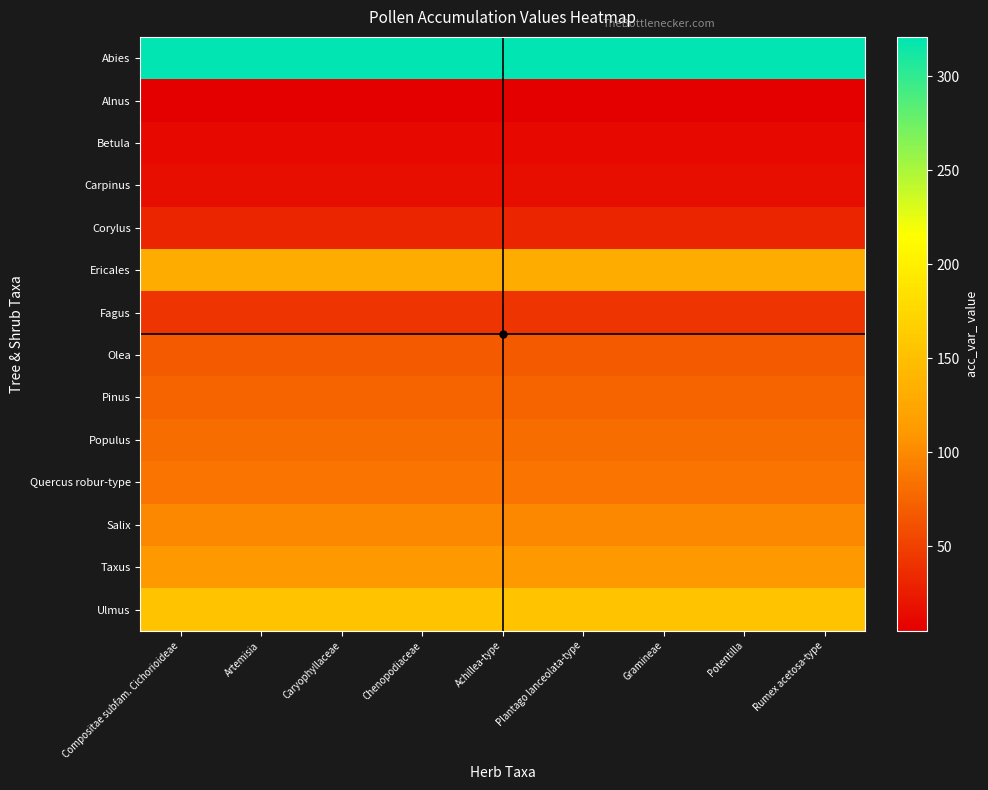

Reading left to right, transcribe all the data shown in this chart.

Abies: Compositae subfam. Cichorioideae=321	Artemisia=321	Caryophyllaceae=321	Chenopodiaceae=321	Achillea-type=321	Plantago lanceolata-type=321	Gramineae=321	Potentilla=321	Rumex acetosa-type=321
Alnus: Compositae subfam. Cichorioideae=5	Artemisia=5	Caryophyllaceae=5	Chenopodiaceae=5	Achillea-type=5	Plantago lanceolata-type=5	Gramineae=5	Potentilla=5	Rumex acetosa-type=5
Betula: Compositae subfam. Cichorioideae=12	Artemisia=12	Caryophyllaceae=12	Chenopodiaceae=12	Achillea-type=12	Plantago lanceolata-type=12	Gramineae=12	Potentilla=12	Rumex acetosa-type=12
Carpinus: Compositae subfam. Cichorioideae=16	Artemisia=16	Caryophyllaceae=16	Chenopodiaceae=16	Achillea-type=16	Plantago lanceolata-type=16	Gramineae=16	Potentilla=16	Rumex acetosa-type=16
Corylus: Compositae subfam. Cichorioideae=31	Artemisia=31	Caryophyllaceae=31	Chenopodiaceae=31	Achillea-type=31	Plantago lanceolata-type=31	Gramineae=31	Potentilla=31	Rumex acetosa-type=31
Ericales: Compositae subfam. Cichorioideae=130	Artemisia=130	Caryophyllaceae=130	Chenopodiaceae=130	Achillea-type=130	Plantago lanceolata-type=130	Gramineae=130	Potentilla=130	Rumex acetosa-type=130
Fagus: Compositae subfam. Cichorioideae=42	Artemisia=42	Caryophyllaceae=42	Chenopodiaceae=42	Achillea-type=42	Plantago lanceolata-type=42	Gramineae=42	Potentilla=42	Rumex acetosa-type=42
Olea: Compositae subfam. Cichorioideae=68	Artemisia=68	Caryophyllaceae=68	Chenopodiaceae=68	Achillea-type=68	Plantago lanceolata-type=68	Gramineae=68	Potentilla=68	Rumex acetosa-type=68
Pinus: Compositae subfam. Cichorioideae=75	Artemisia=75	Caryophyllaceae=75	Chenopodiaceae=75	Achillea-type=75	Plantago lanceolata-type=75	Gramineae=75	Potentilla=75	Rumex acetosa-type=75
Populus: Compositae subfam. Cichorioideae=81	Artemisia=81	Caryophyllaceae=81	Chenopodiaceae=81	Achillea-type=81	Plantago lanceolata-type=81	Gramineae=81	Potentilla=81	Rumex acetosa-type=81
Quercus robur-type: Compositae subfam. Cichorioideae=86	Artemisia=86	Caryophyllaceae=86	Chenopodiaceae=86	Achillea-type=86	Plantago lanceolata-type=86	Gramineae=86	Potentilla=86	Rumex acetosa-type=86
Salix: Compositae subfam. Cichorioideae=99	Artemisia=99	Caryophyllaceae=99	Chenopodiaceae=99	Achillea-type=99	Plantago lanceolata-type=99	Gramineae=99	Potentilla=99	Rumex acetosa-type=99
Taxus: Compositae subfam. Cichorioideae=111	Artemisia=111	Caryophyllaceae=111	Chenopodiaceae=111	Achillea-type=111	Plantago lanceolata-type=111	Gramineae=111	Potentilla=111	Rumex acetosa-type=111
Ulmus: Compositae subfam. Cichorioideae=154	Artemisia=154	Caryophyllaceae=154	Chenopodiaceae=154	Achillea-type=154	Plantago lanceolata-type=154	Gramineae=154	Potentilla=154	Rumex acetosa-type=154